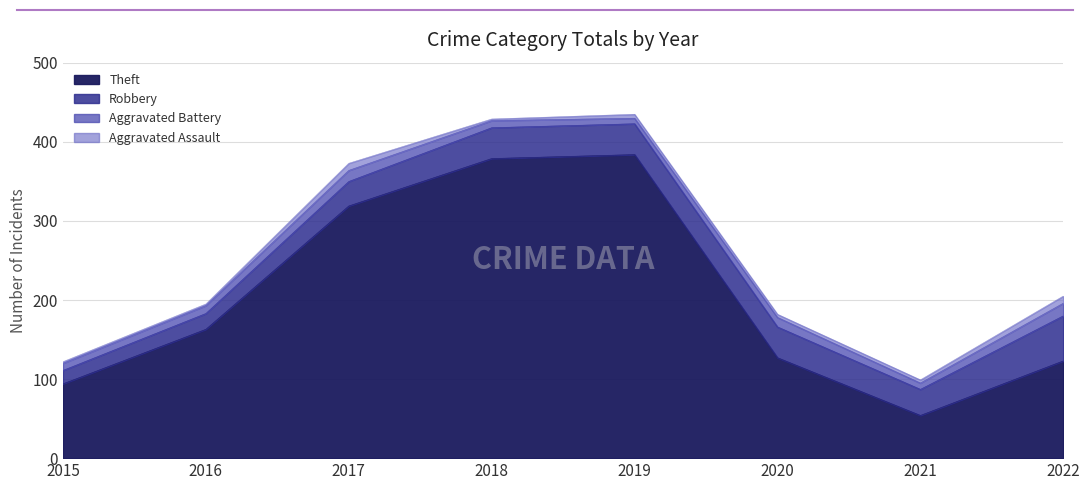

Between 2021 and 2022, which is larger?

2022